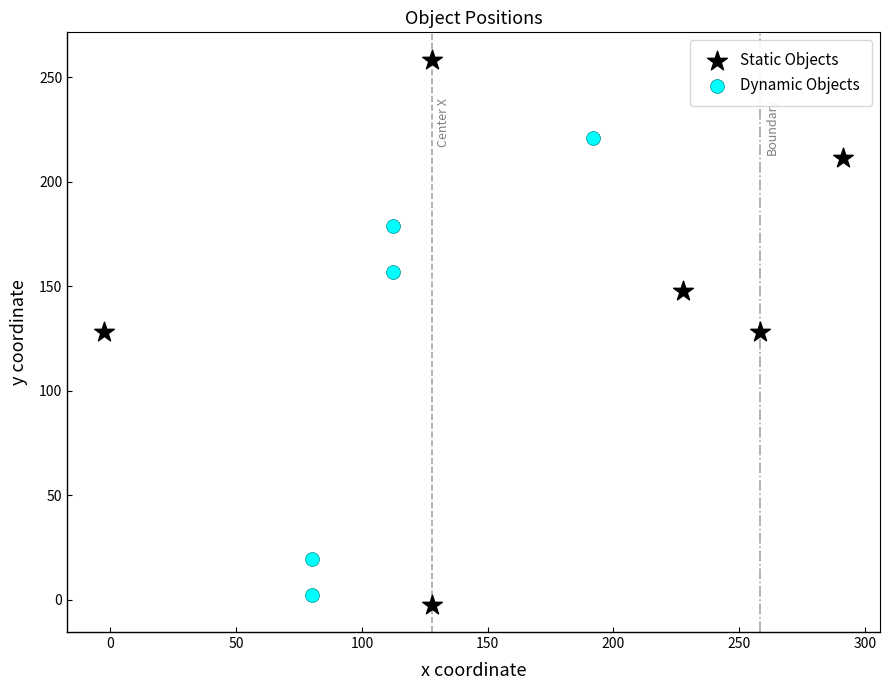

What are all the series names shown in the legend?

Static Objects, Dynamic Objects